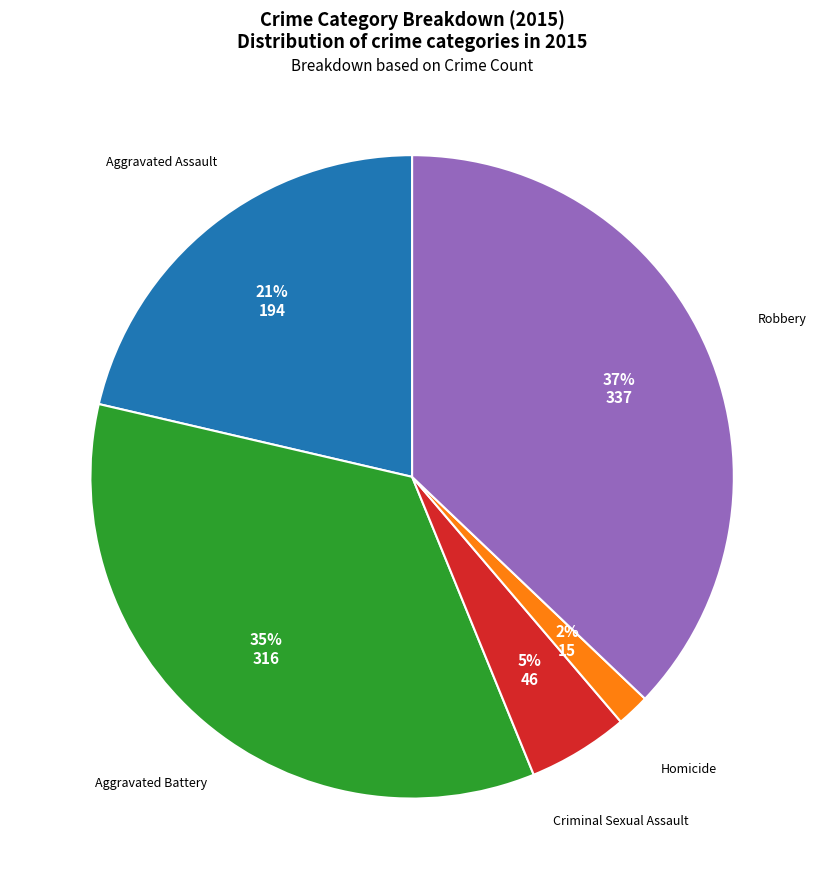

Does any single category account for the majority?

No